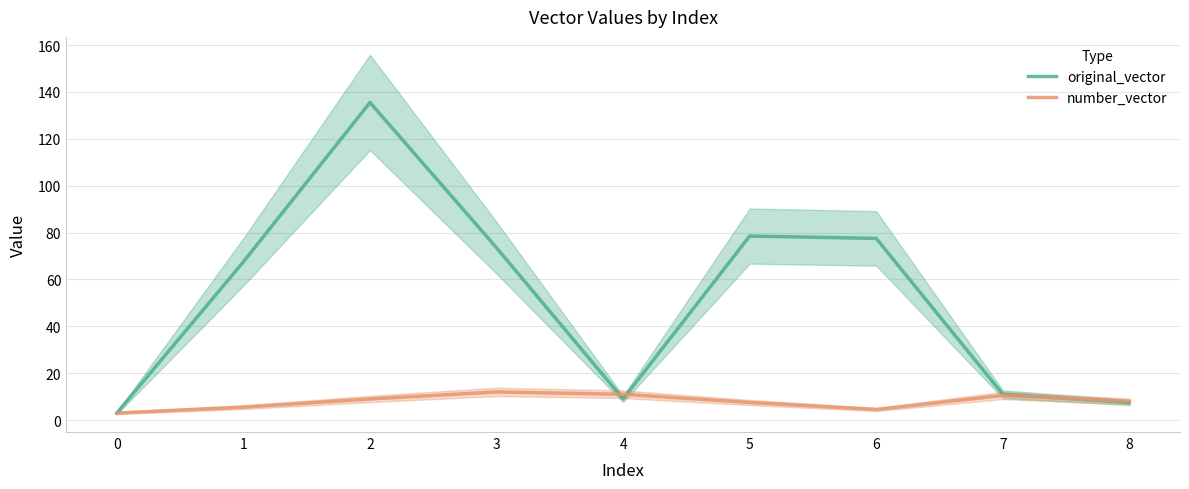

At which label does number_vector first exceed 8?

2